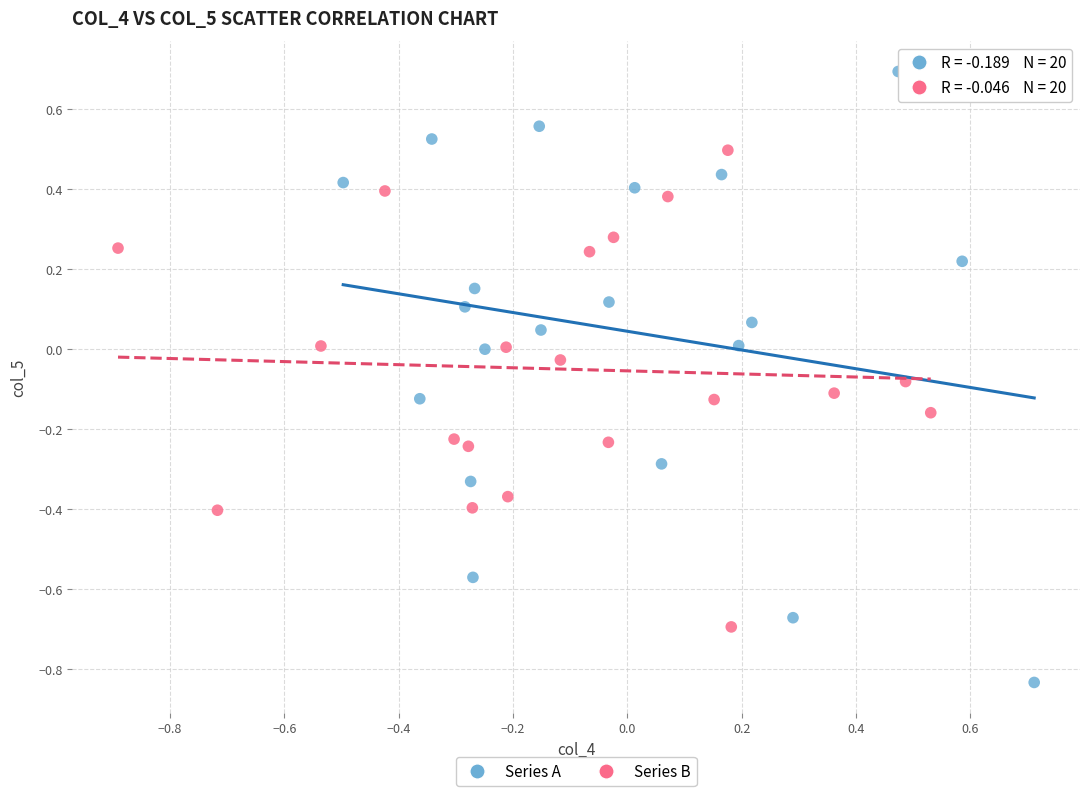

Which series has the widest spread of Y values?

Series A